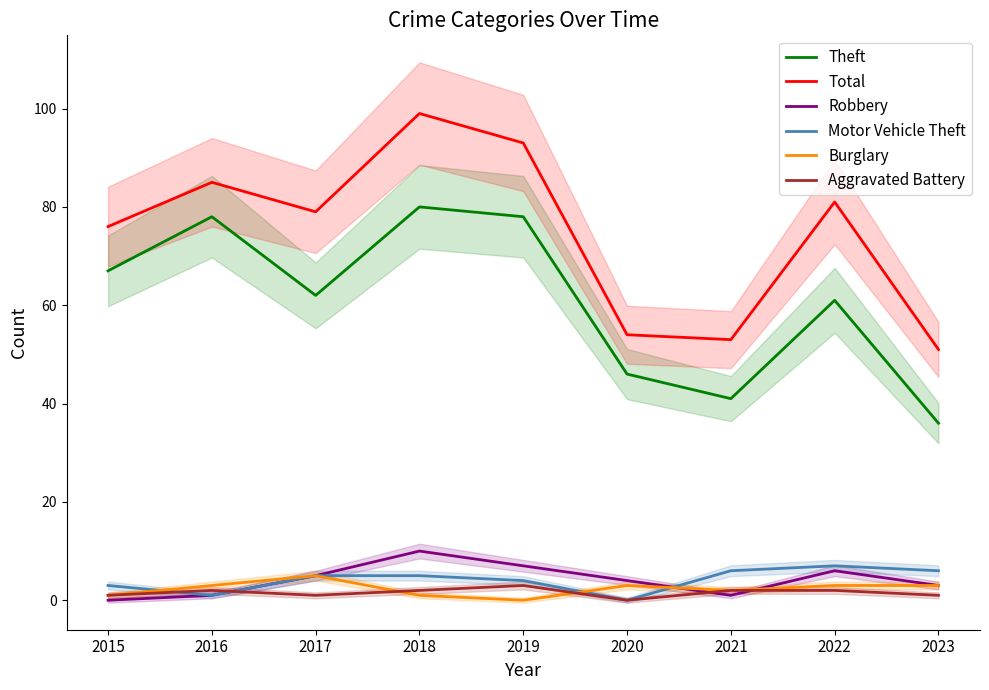

List the labels in order of Motor Vehicle Theft value, smallest first.

2020, 2016, 2015, 2019, 2017, 2018, 2021, 2023, 2022